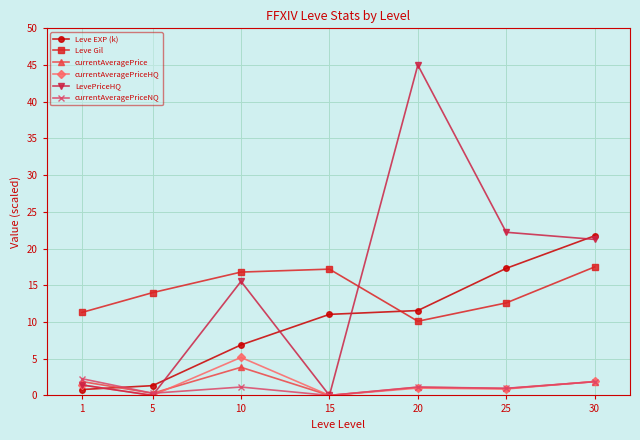

True or false: currentAveragePrice and currentAveragePriceHQ cross at least once.

True